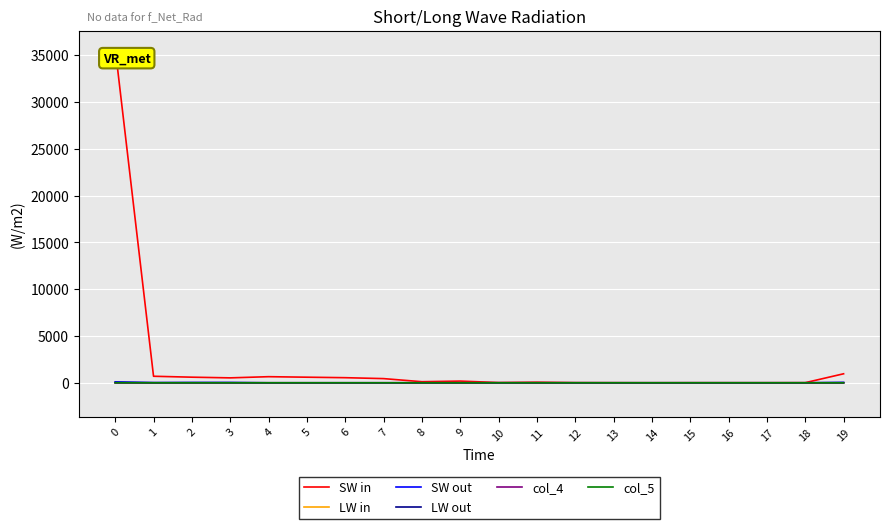

What are all the series names shown in the legend?

SW in, LW in, SW out, LW out, col_4, col_5